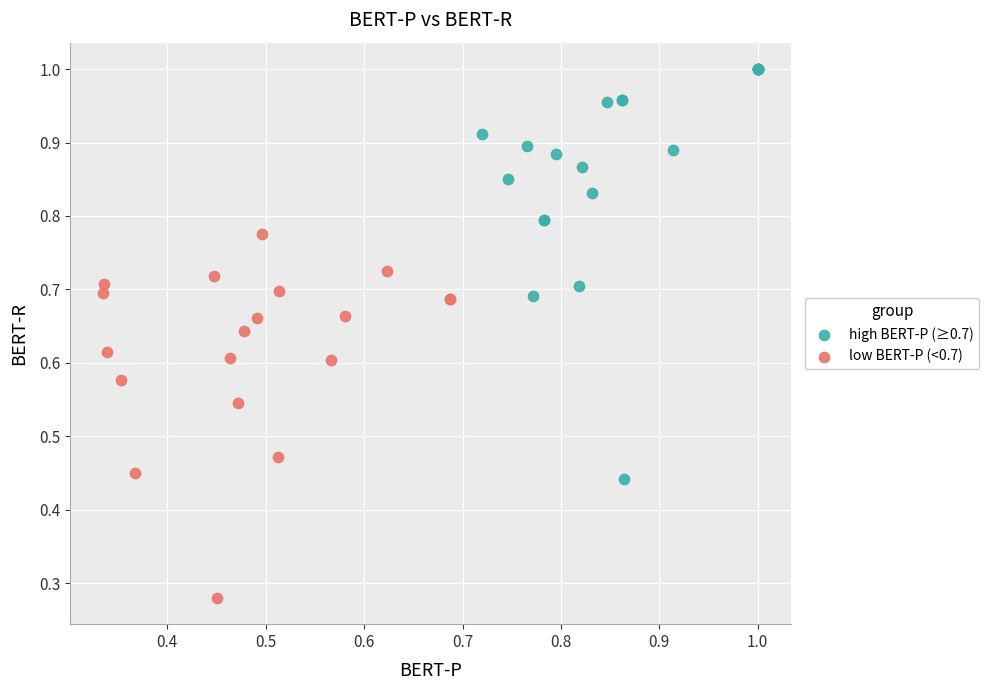

What are all the series names shown in the legend?

high BERT-P (≥0.7), low BERT-P (<0.7)